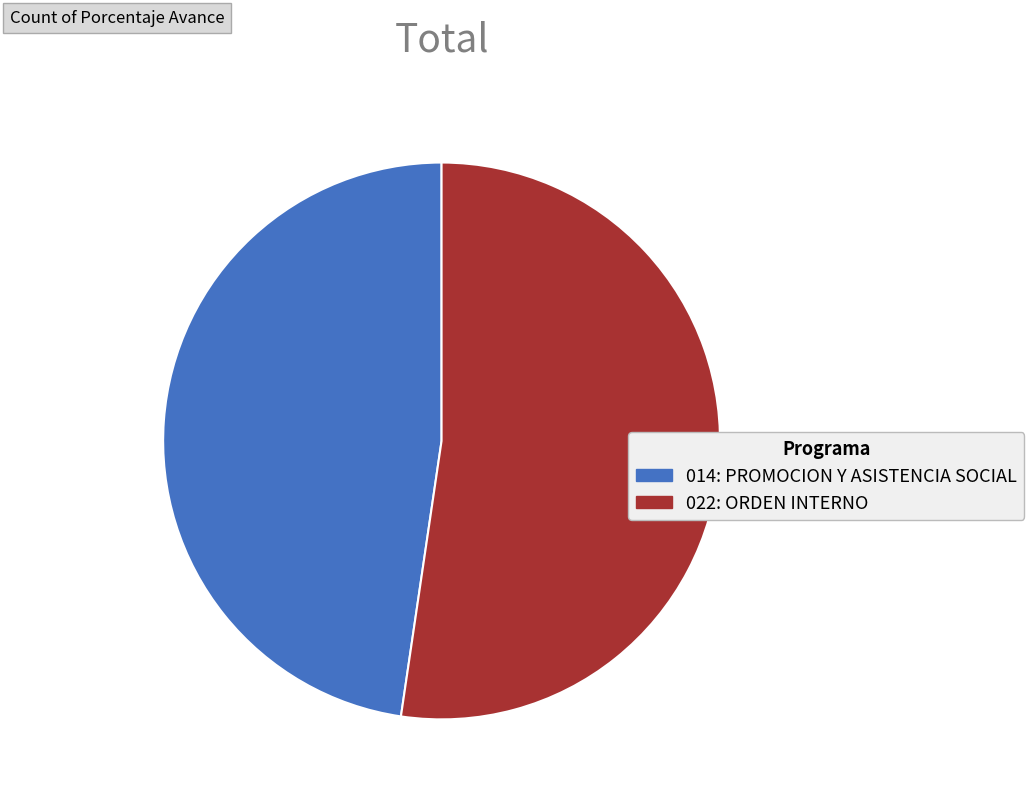

Is it true that 014: PROMOCION Y ASISTENCIA SOCIAL is 56% of the pie?

False